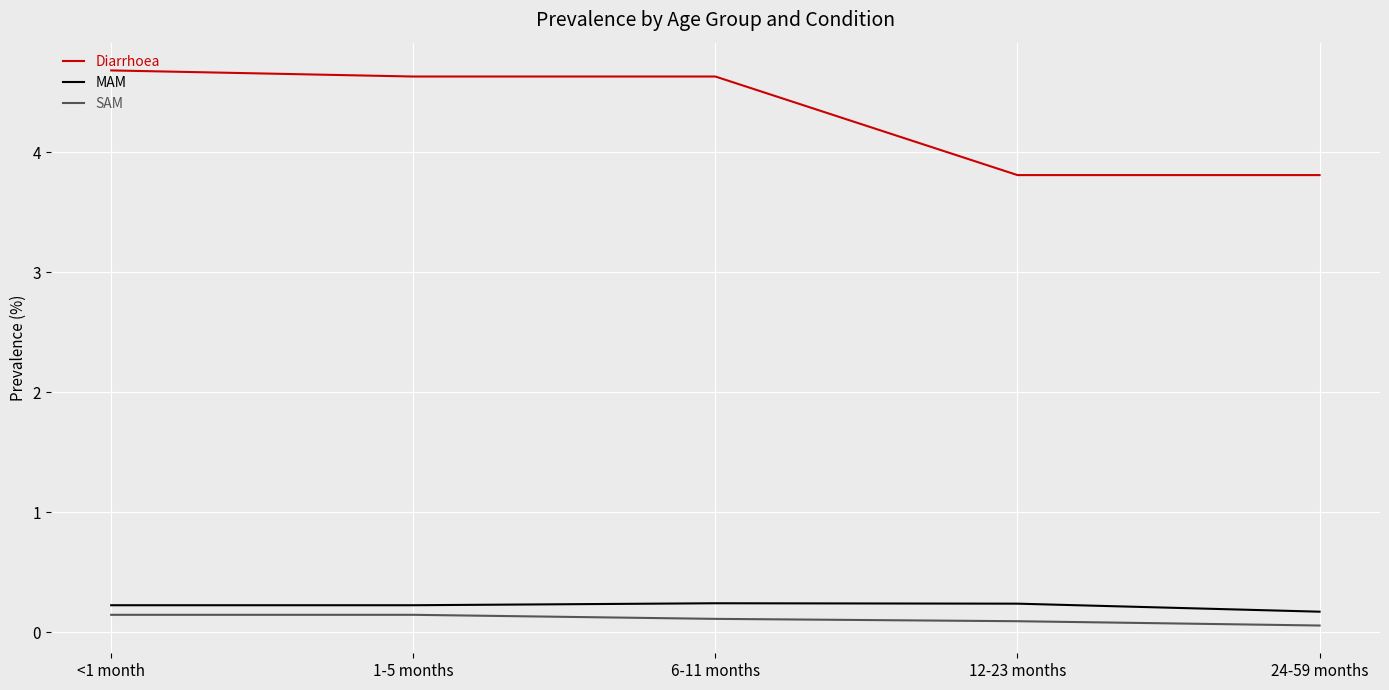

Reading right to left, list all the values displayed in this chart.

Diarrhoea: 24-59 months=3.8	12-23 months=3.8	6-11 months=4.6	1-5 months=4.6	<1 month=4.7
MAM: 24-59 months=0.2	12-23 months=0.2	6-11 months=0.2	1-5 months=0.2	<1 month=0.2
SAM: 24-59 months=0.1	12-23 months=0.1	6-11 months=0.1	1-5 months=0.1	<1 month=0.1